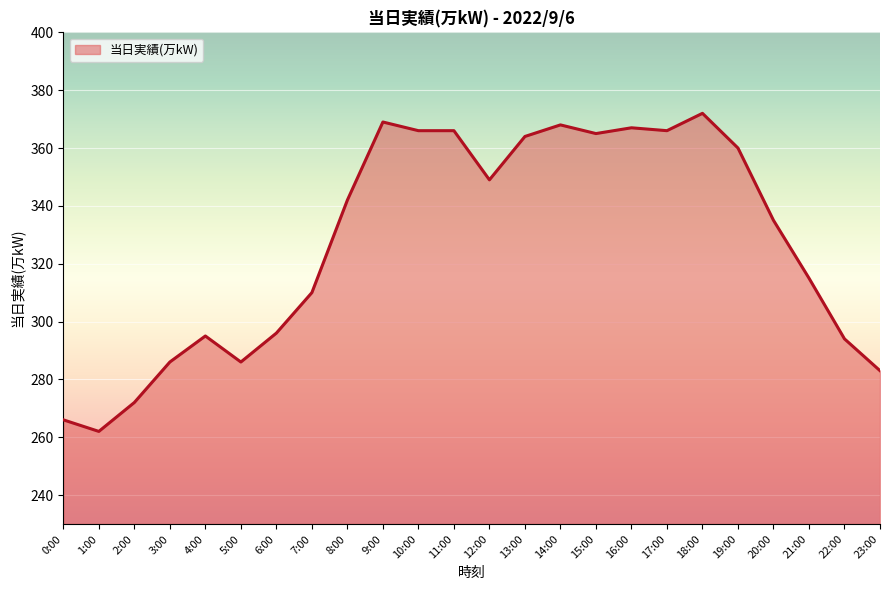

What is the greatest value displayed?

372